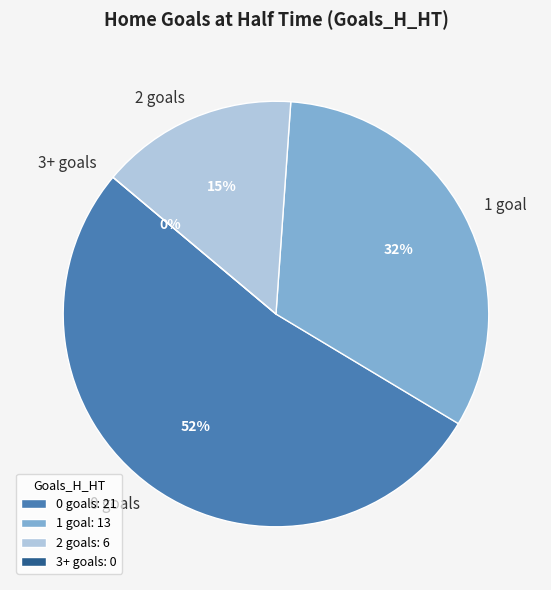

Is it true that 0 is 56% of the pie?

False